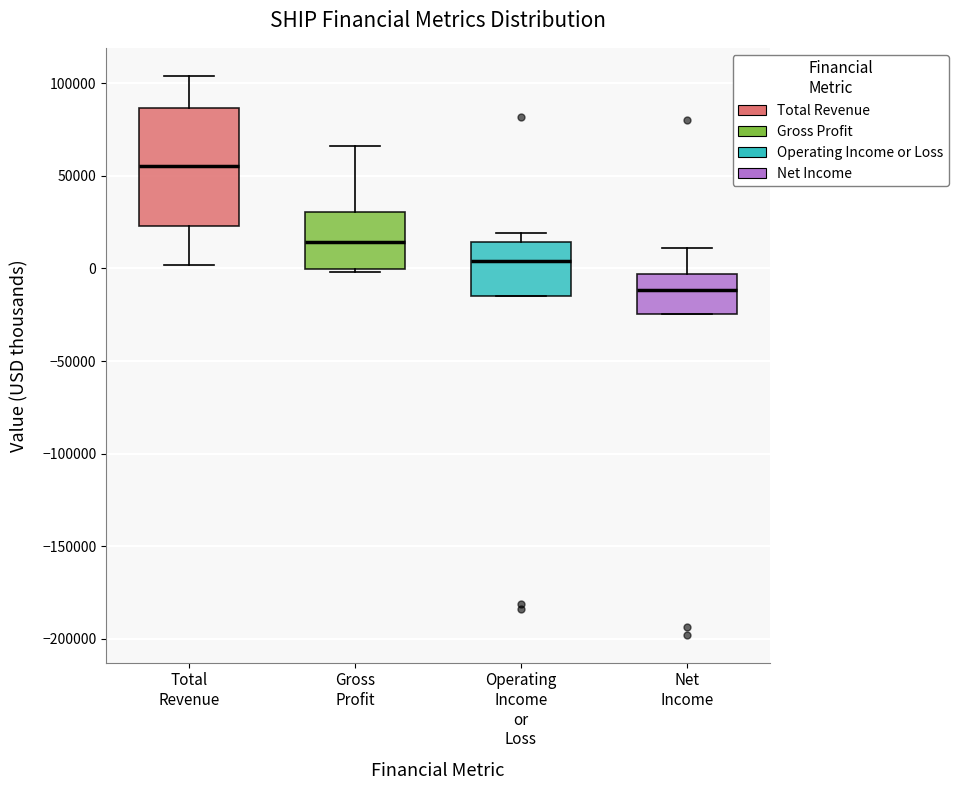

Which box is the tallest, from its lower edge to its upper edge?

Total Revenue